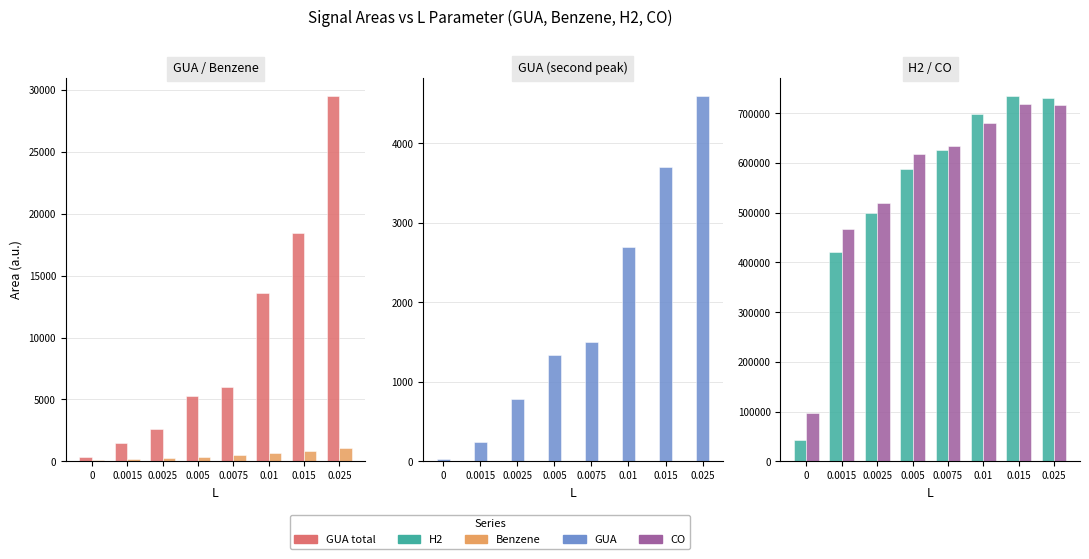

List the series in order of their peak value, highest first.

H2, CO, GUA total, GUA, Benzene